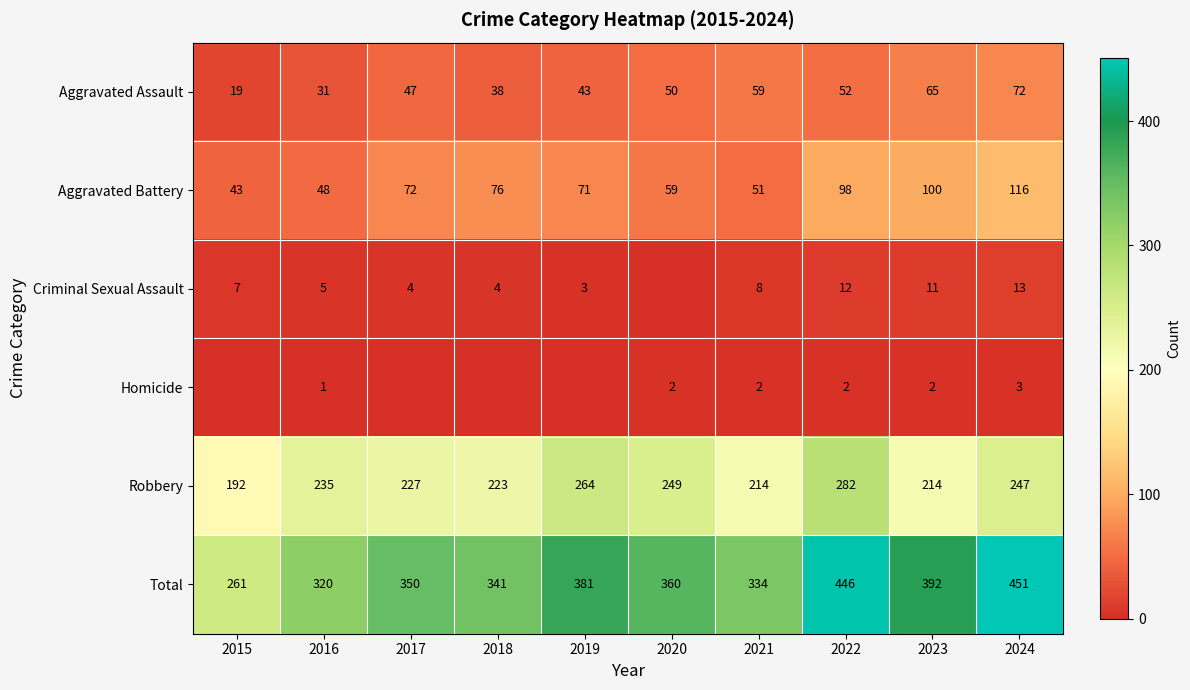

What is the sum of all Total values?

3636